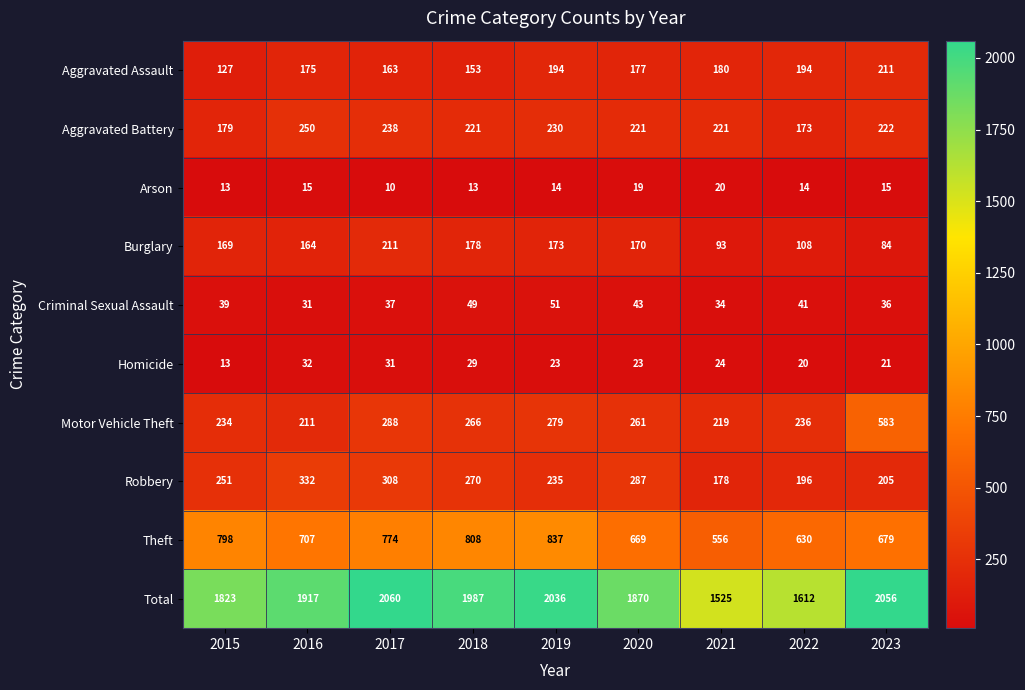

At 2016, list the series in order from largest to smallest.

Total, Theft, Robbery, Aggravated Battery, Motor Vehicle Theft, Aggravated Assault, Burglary, Homicide, Criminal Sexual Assault, Arson